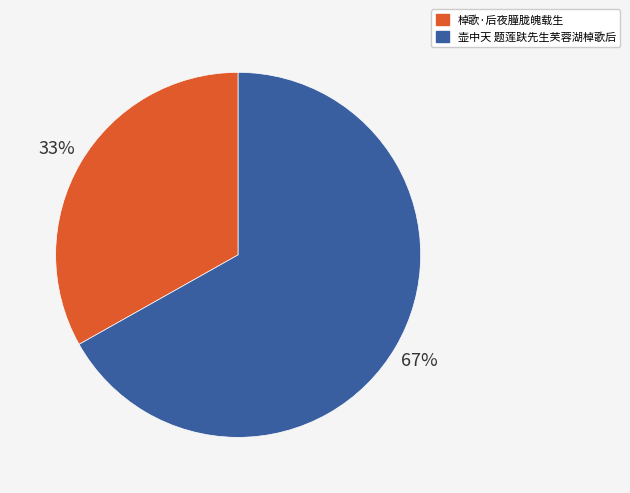

What percentage is the 棹歌·后夜朣胧魄载生 slice, to the nearest percent?

33%